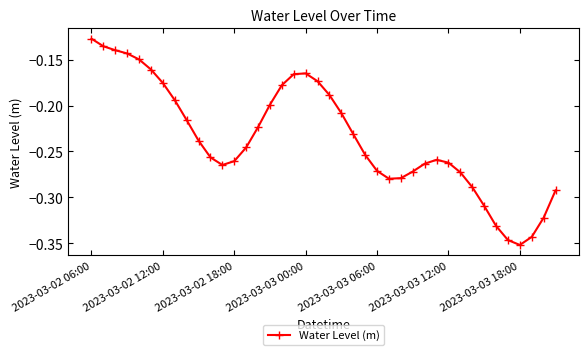

True or false: there are more than 0 points higher than both neighbors.

True